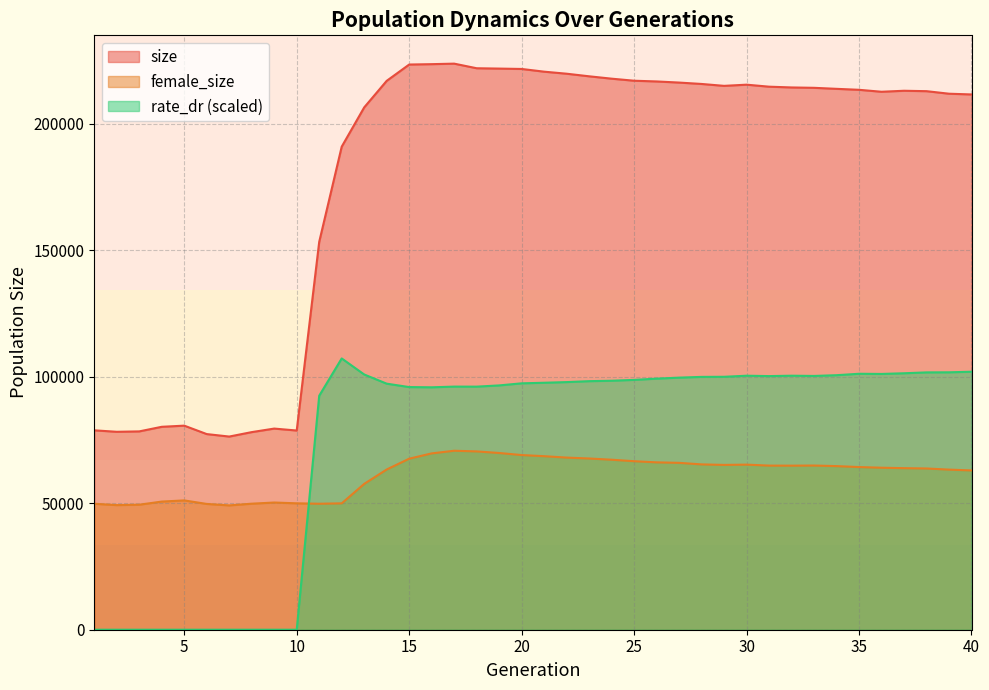

How many data points in rate_dr are above 98281?

20